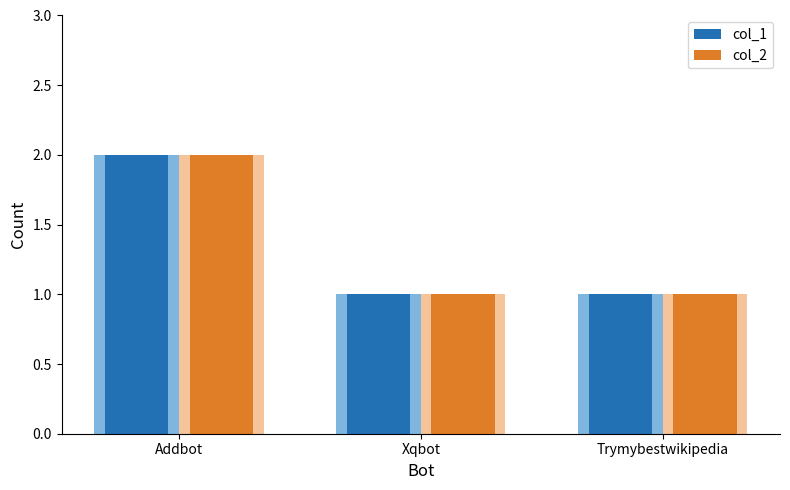

What is the label of the 2nd bar from the left?

Xqbot